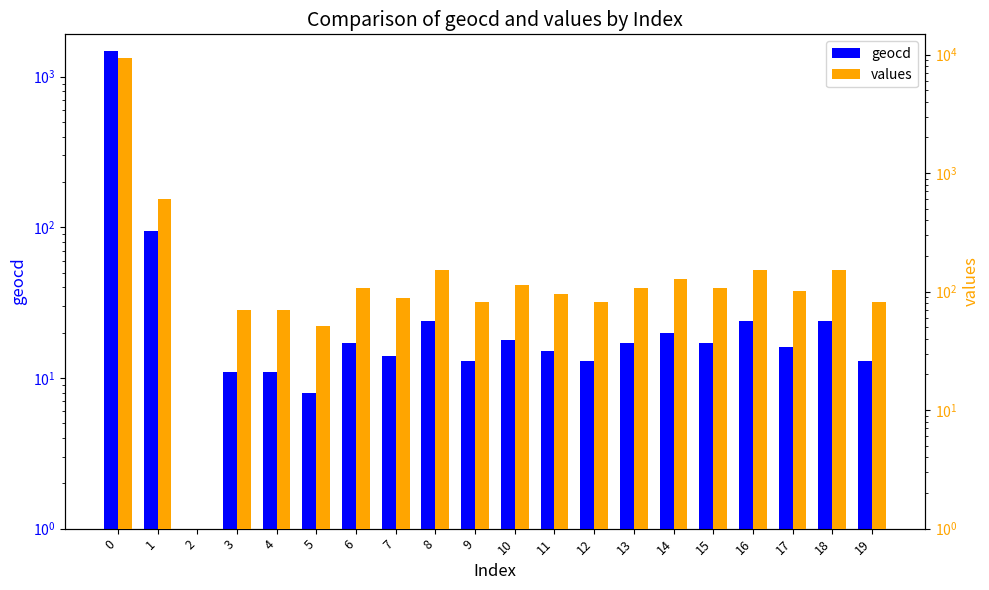

How many data points in geocd are above 17?

7